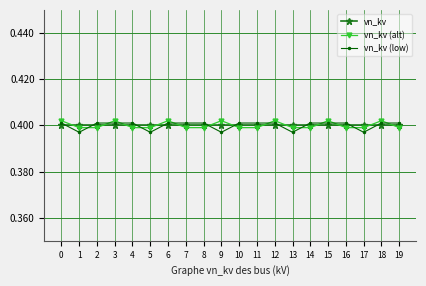

How many vn_kv (alt) values are between 0 and 1?

20